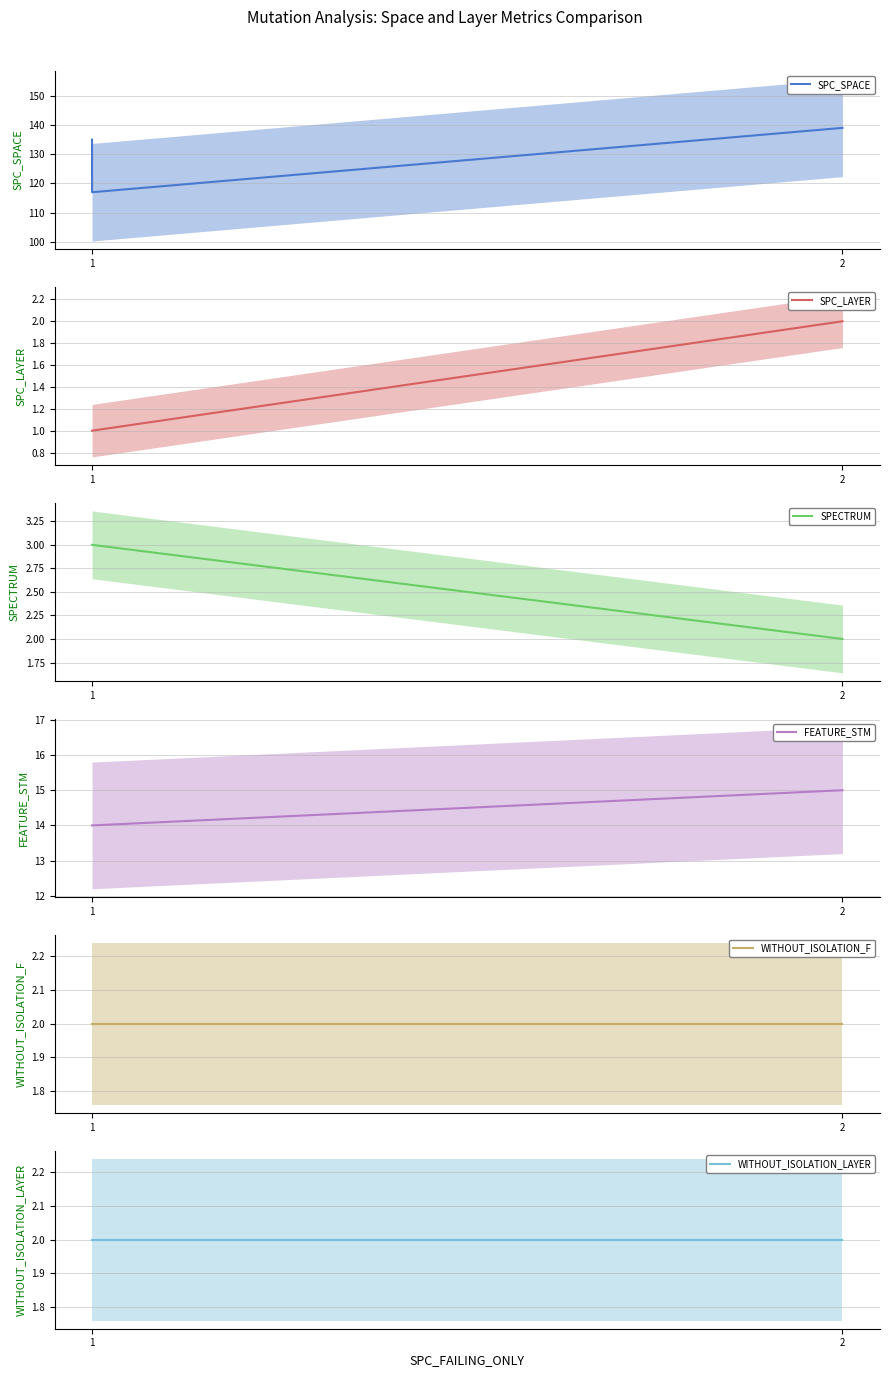

How many data points in SPC_SPACE are less than 135?

1